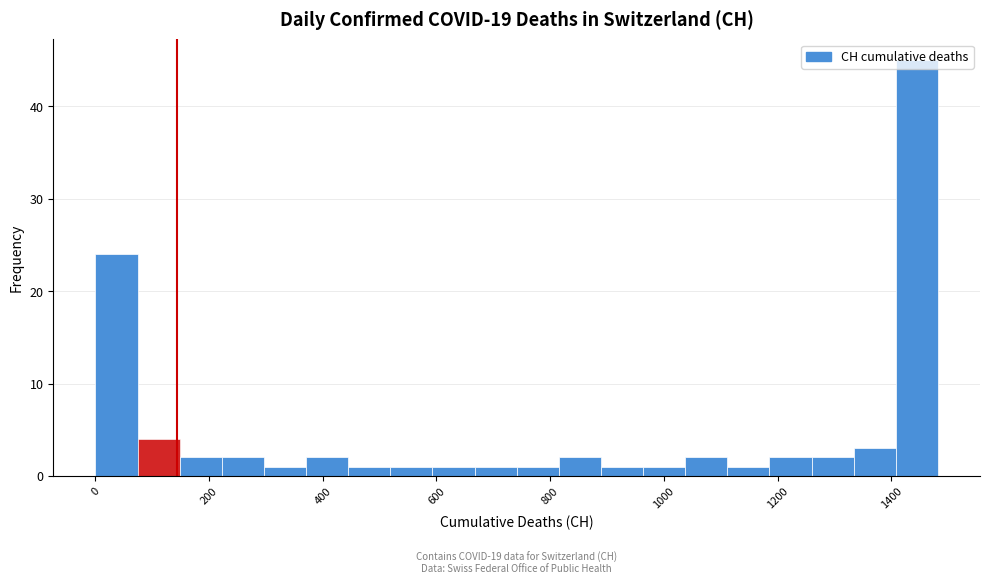

Read against the x-axis, roughly where is the centre of the tallest bar?

1440